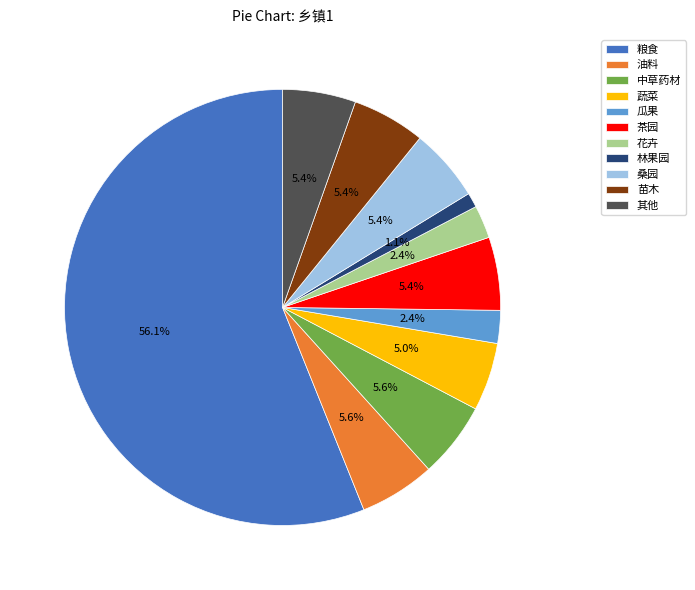

Does any single category account for the majority?

Yes